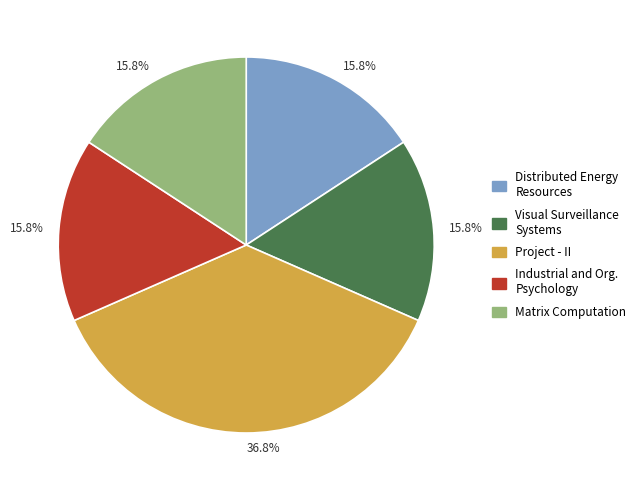

What is the ratio of the value at Distributed Energy Resources to the value at Industrial and Org. Psychology?

1.0